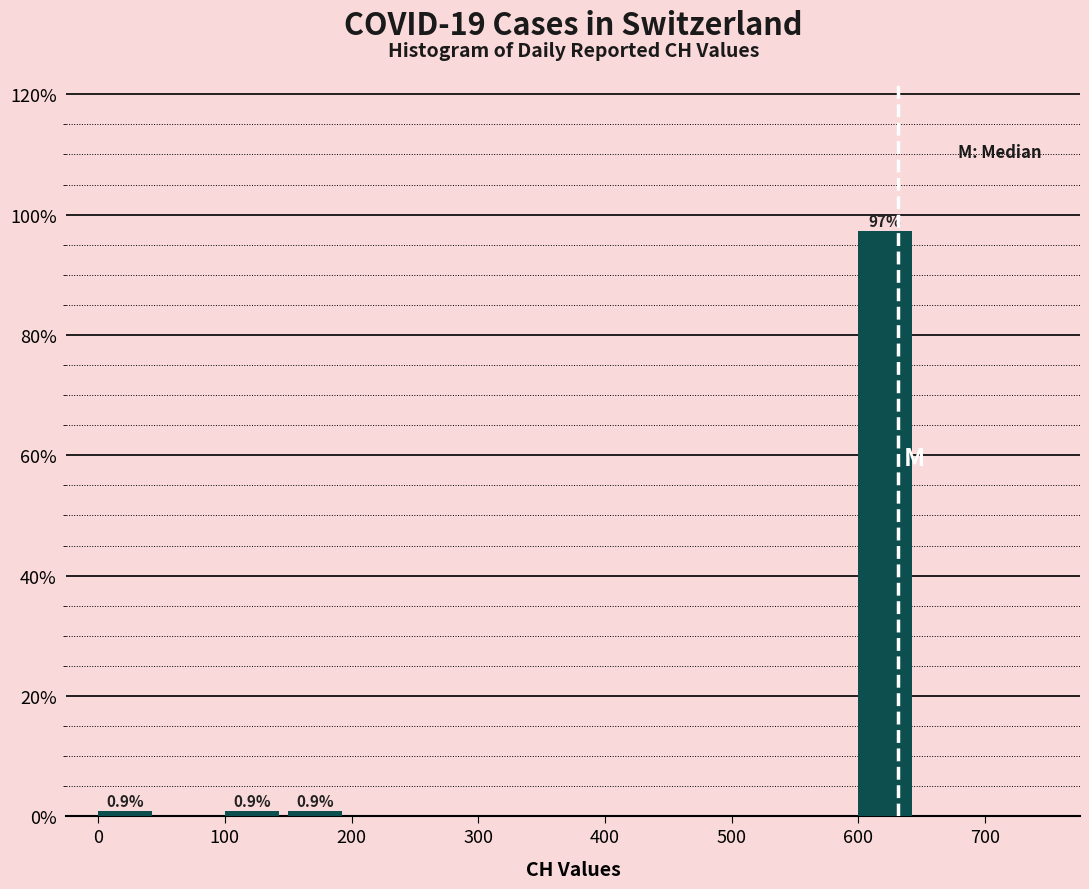

Which range on the x-axis has the tallest bar?

600 to 650